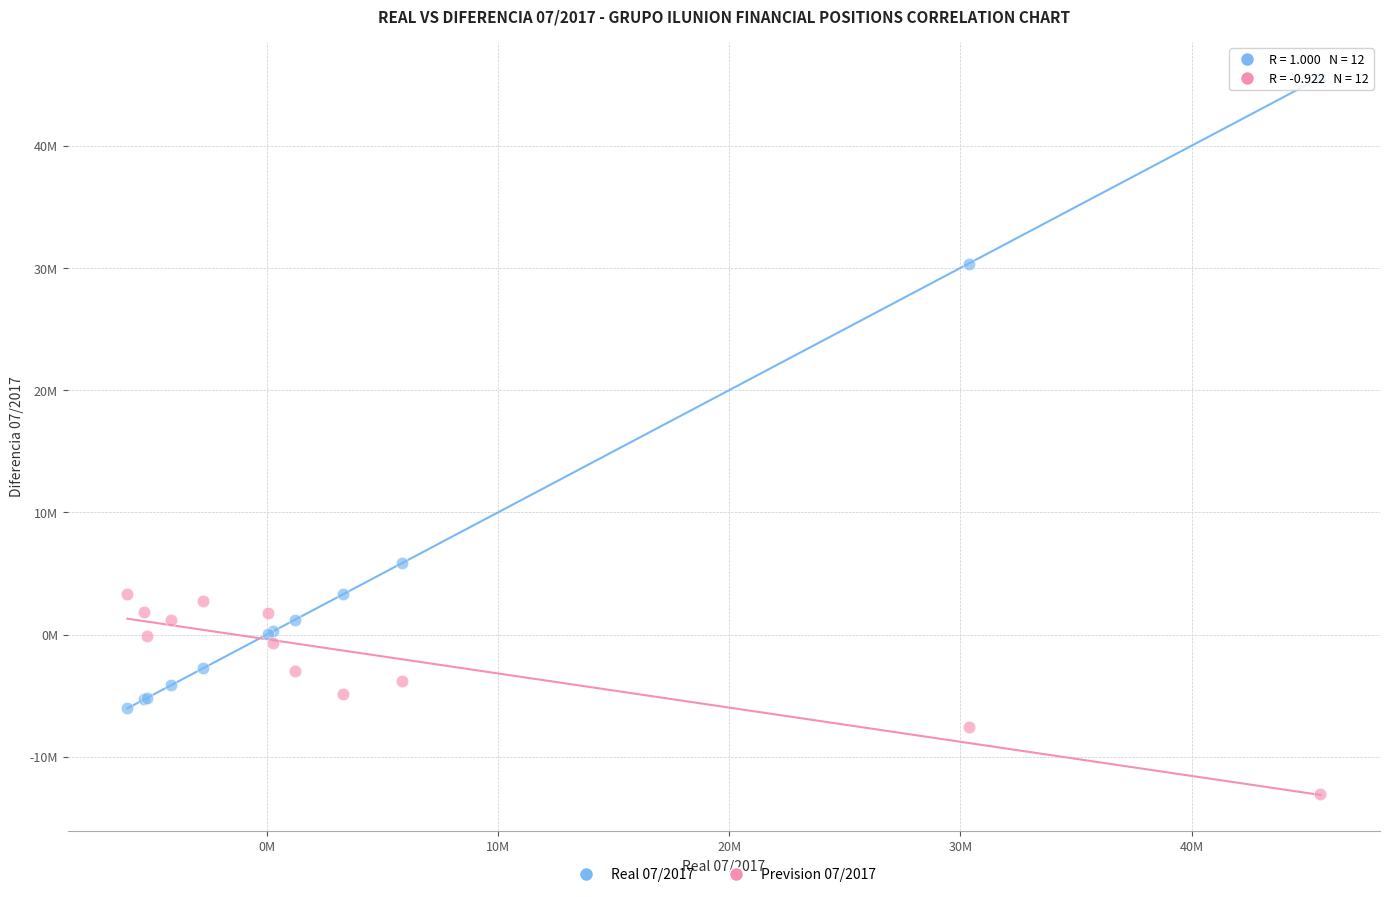

Which series reaches the minimum Y coordinate?

Prevision 07/2017